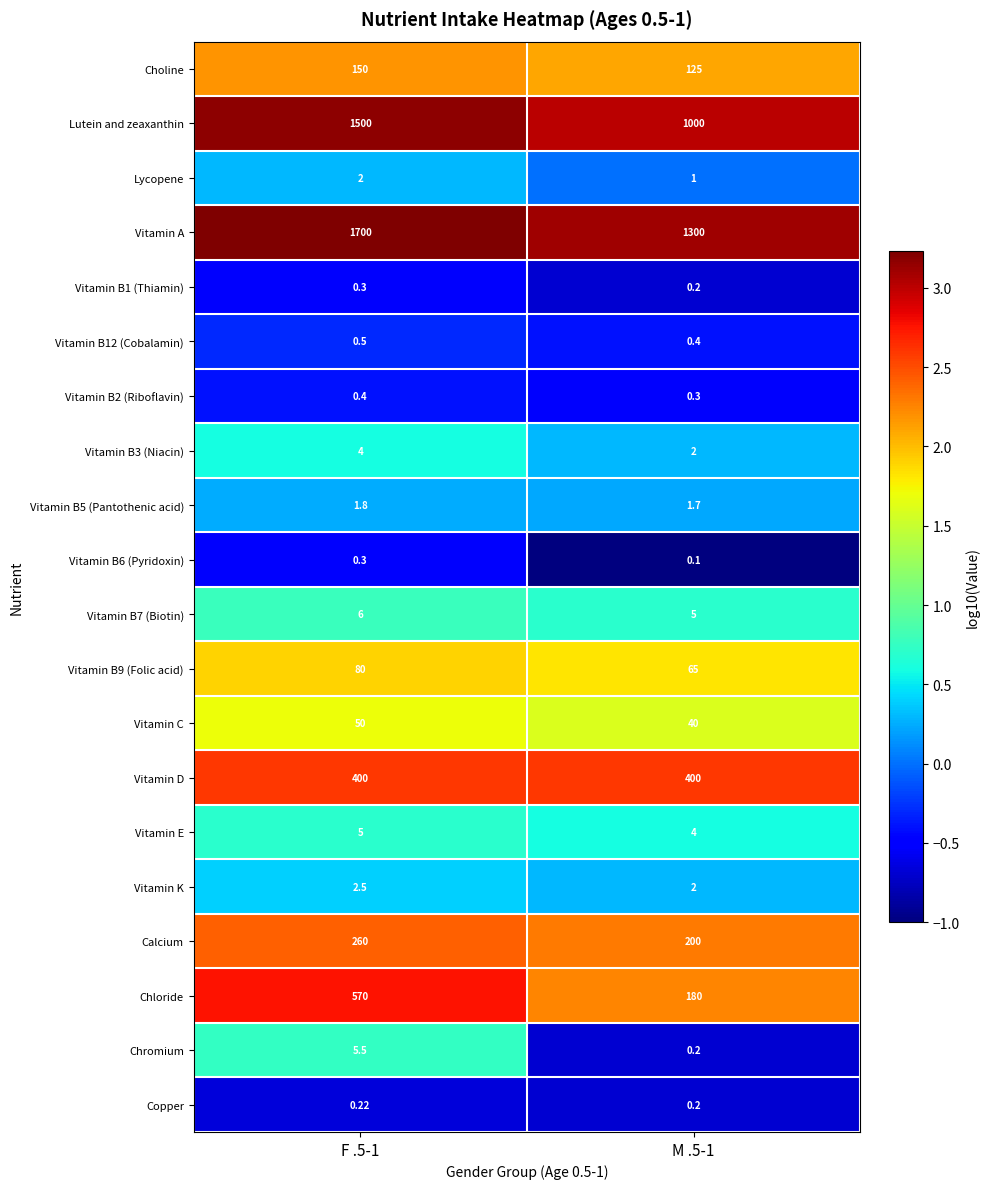

Which series has the largest total across all categories?

Vitamin A